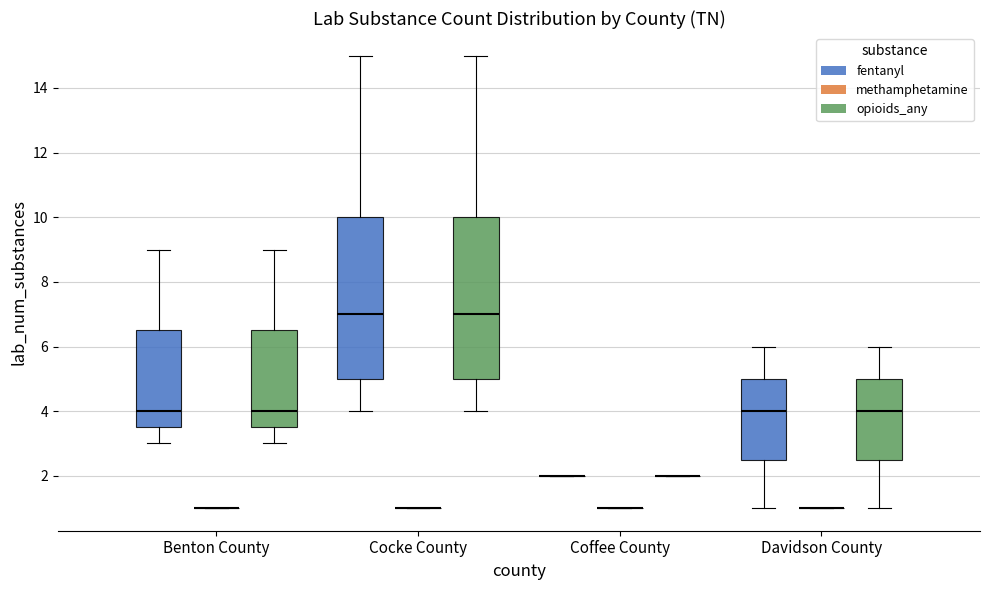

Where does the lower whisker of the box for Benton County (opioids_any) end on the y-axis? The values are not printed on the chart, so give them approximately, as read against the axis.

3.0